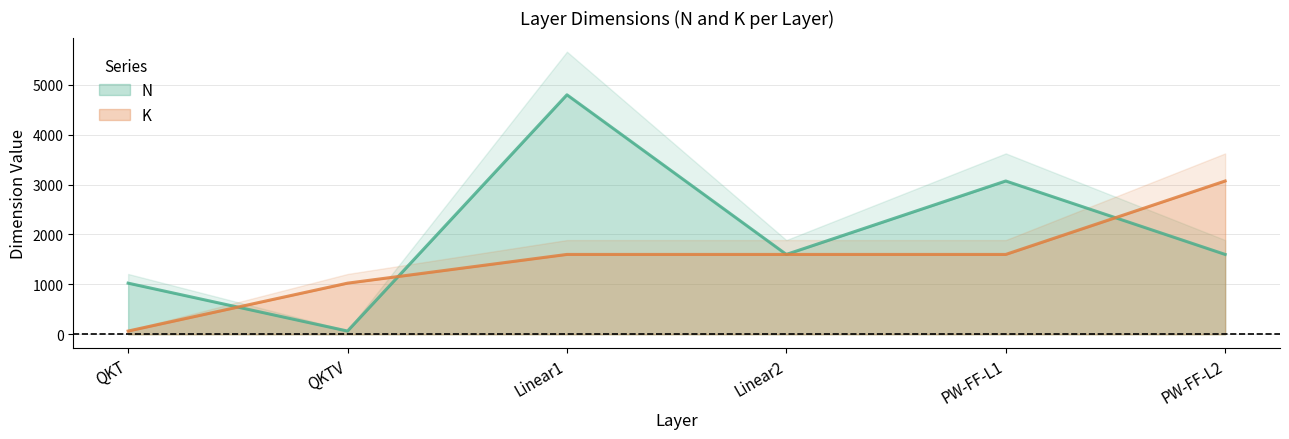

Does the chart display data point markers on the line(s)?

No